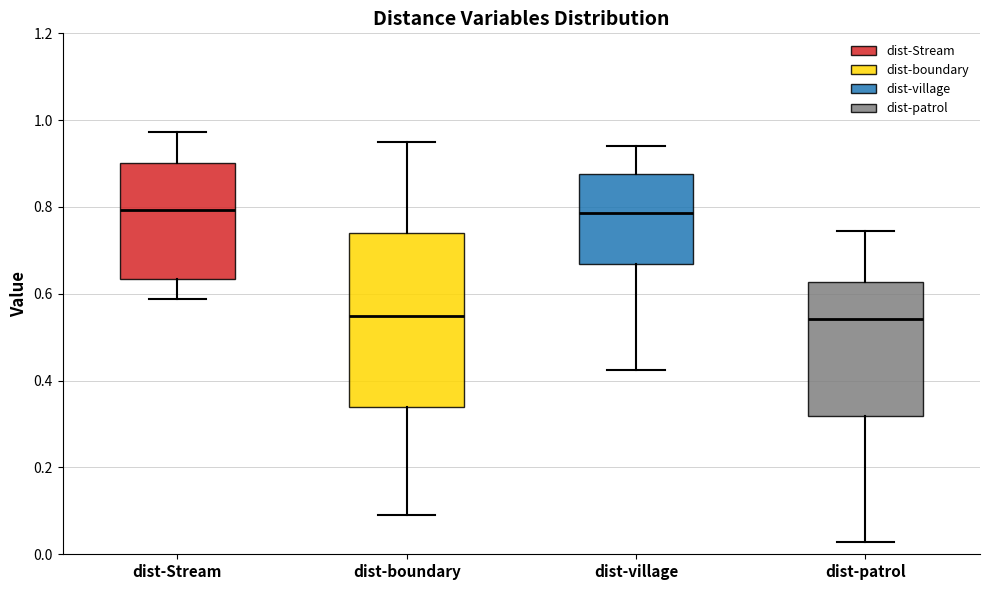

Where is the lower edge of the box for dist-boundary on the y-axis? The values are not printed on the chart, so give them approximately, as read against the axis.

0.34